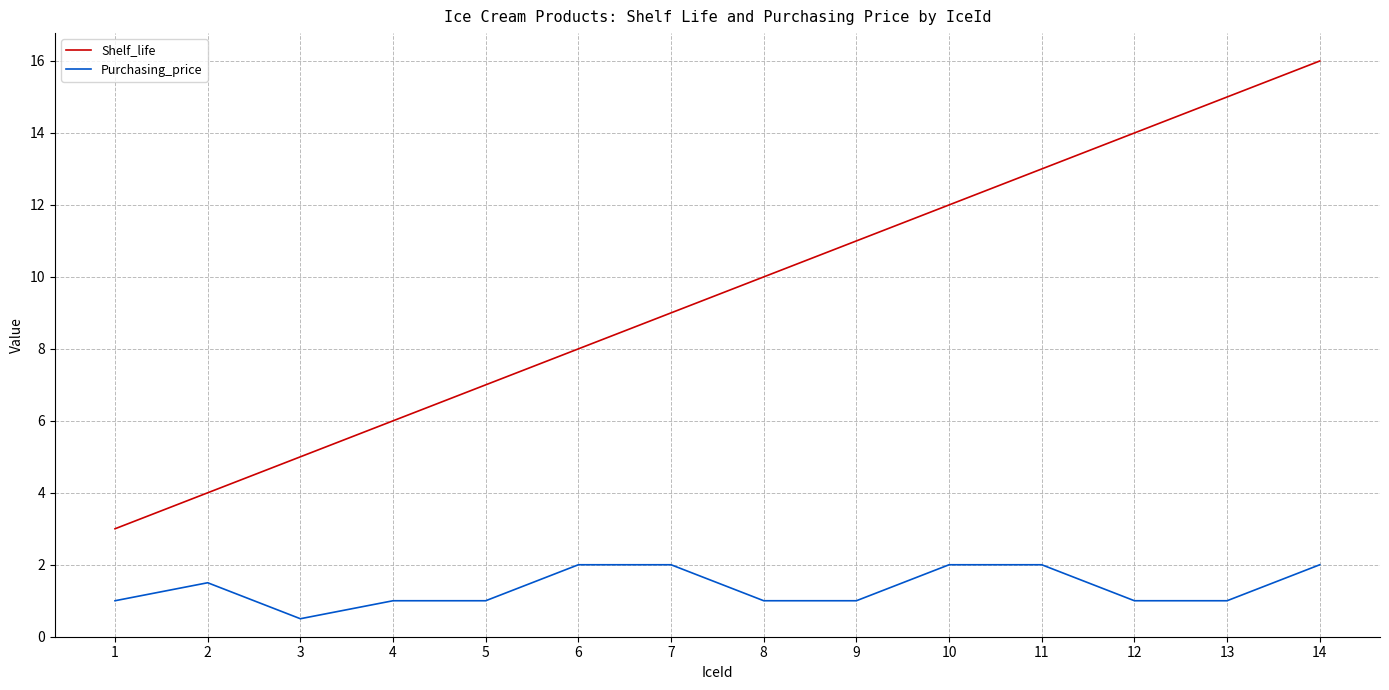

How many lines are shown in the chart?

2